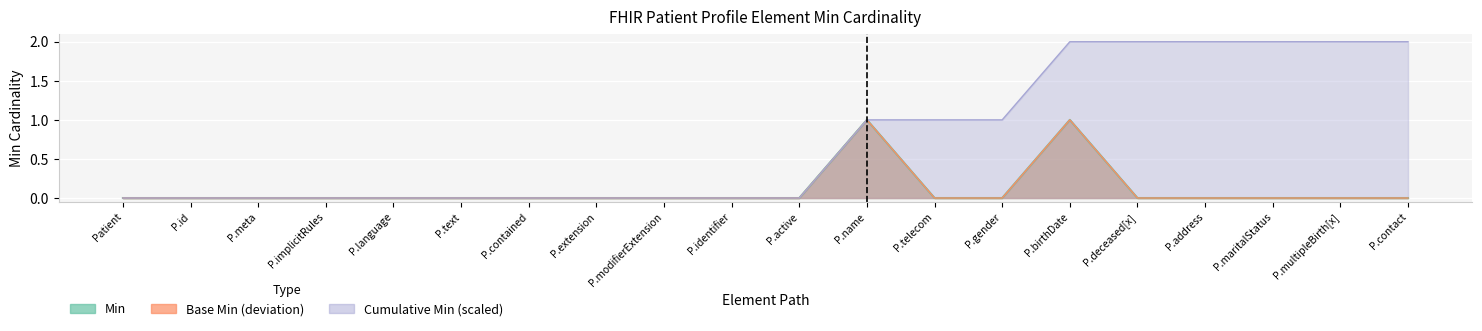

What is the label of the 19th point from the left?

P.multipleBirth[x]